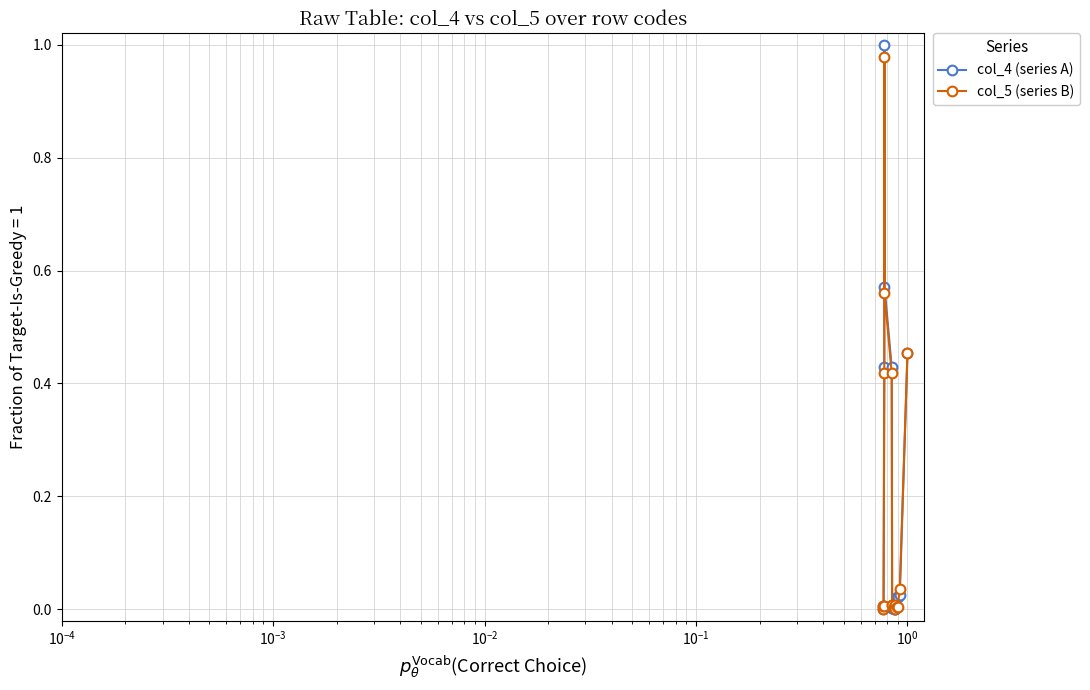

True or false: col_4 (series A) has more than 0 points higher than both neighbors.

True